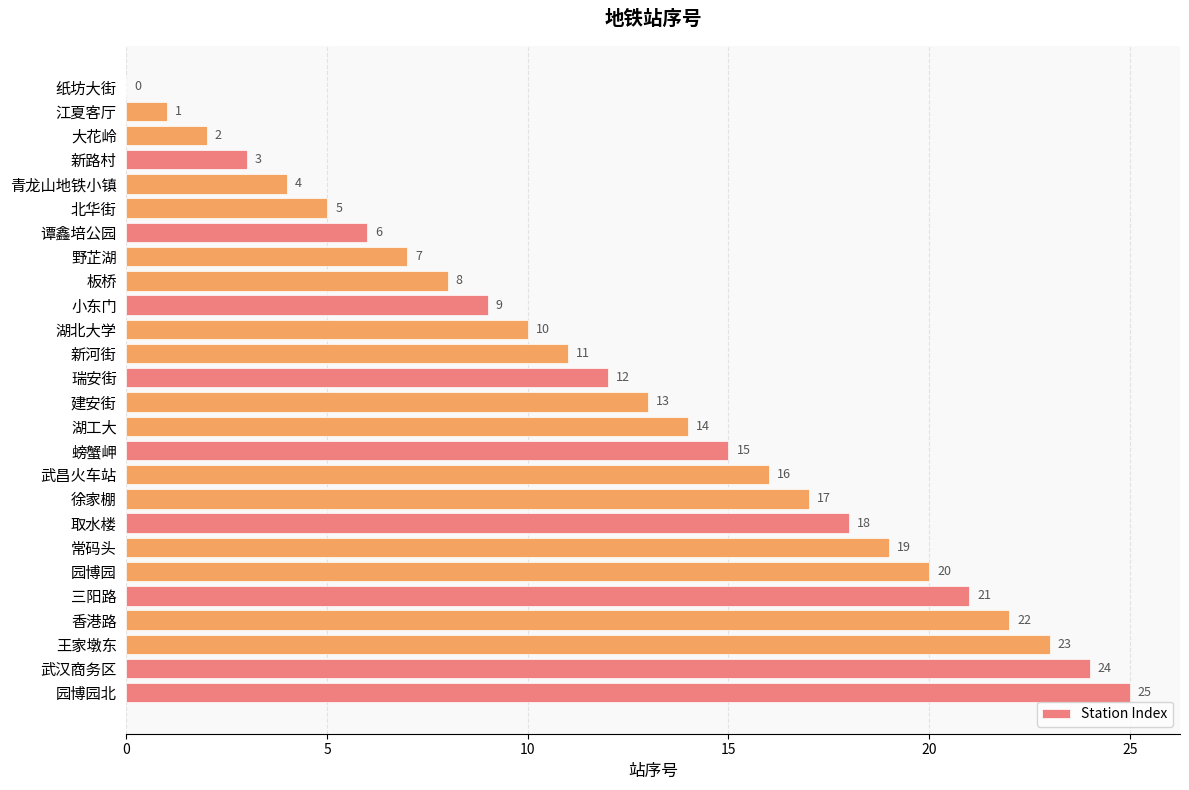

What is the sum of the values at 湖工大 and 小东门?

23